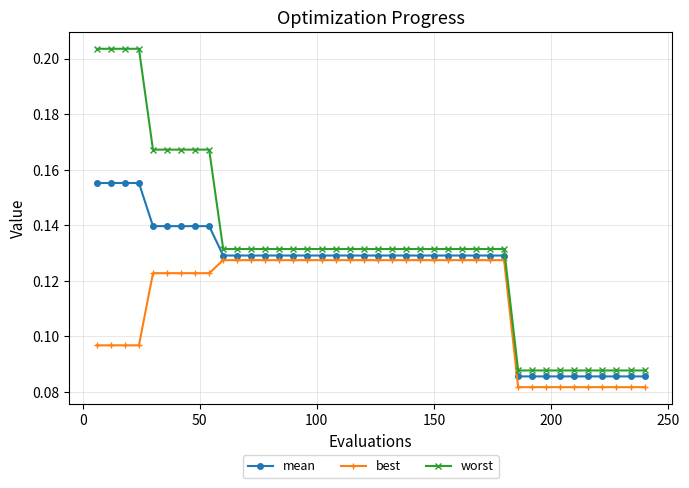

How many best values are between 0 and 1?

40